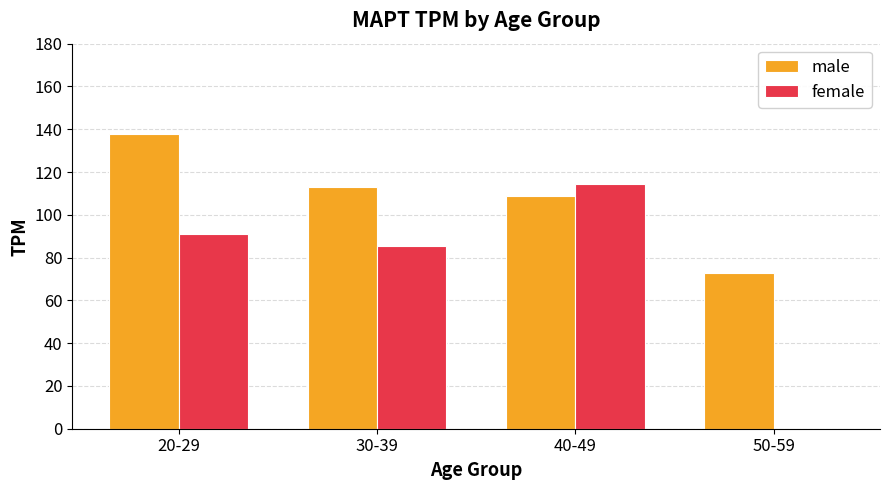

True or false: female has a value of 37.8 at 20-29.

False